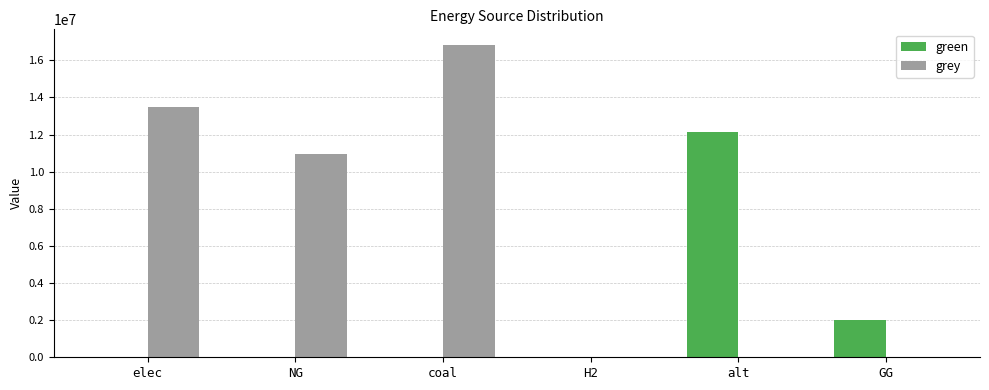

The value of grey at alt is 0.0. True or false?

True